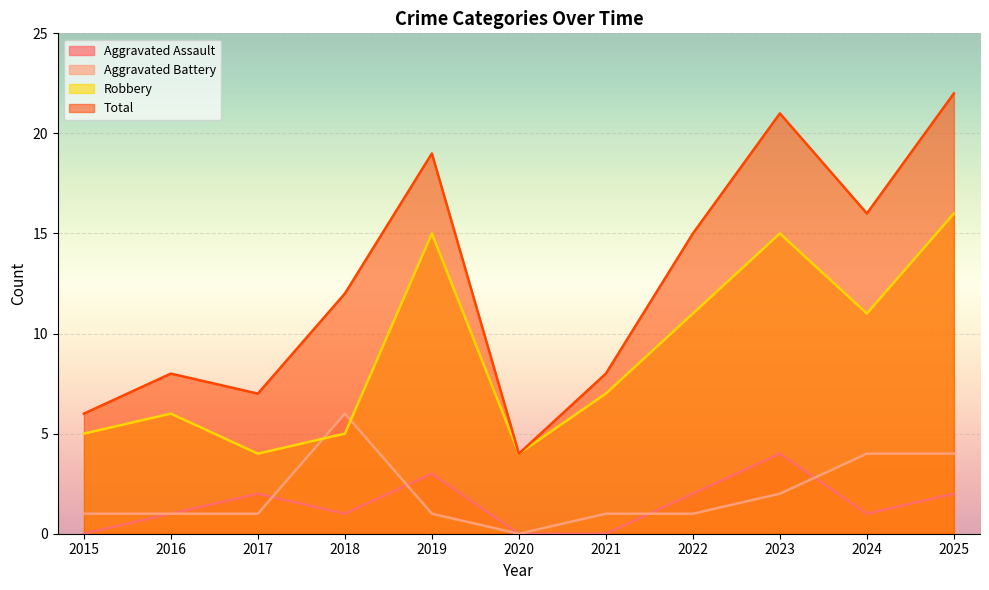

What is the difference between the second highest and minimum values in the Robbery series?

11